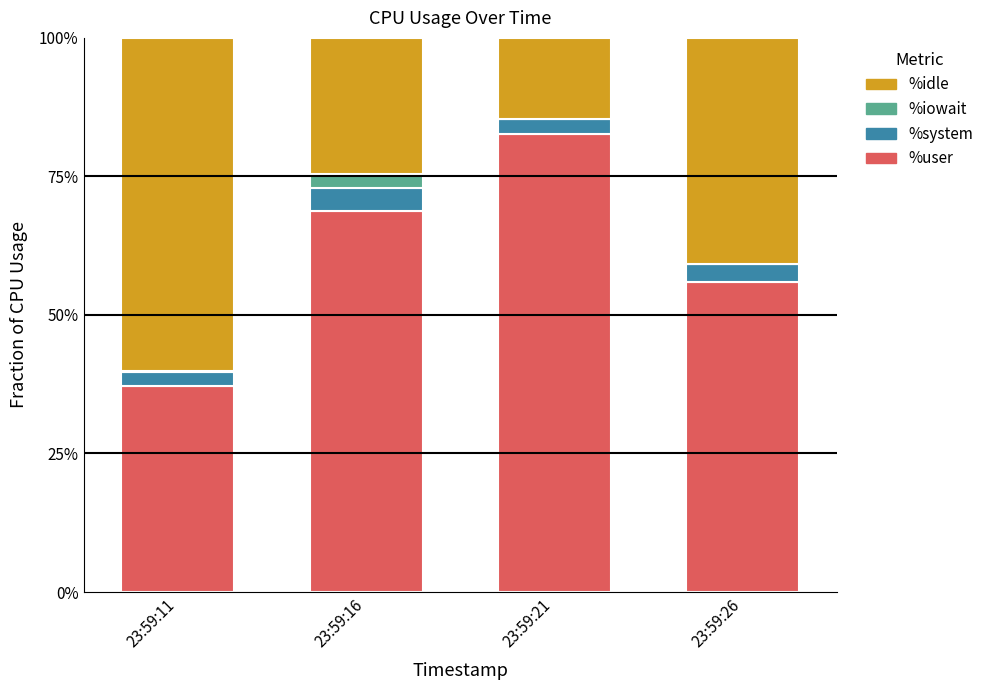

The value of %user at 23:59:16 is 41.6. True or false?

False